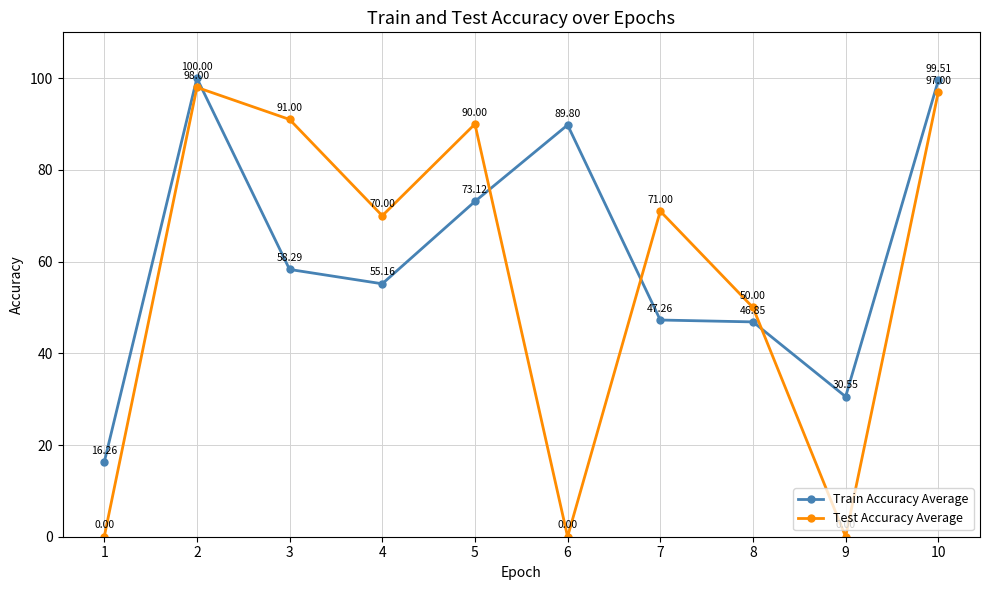

List the labels in order of Train Accuracy Average value, largest first.

2, 10, 6, 5, 3, 4, 7, 8, 9, 1